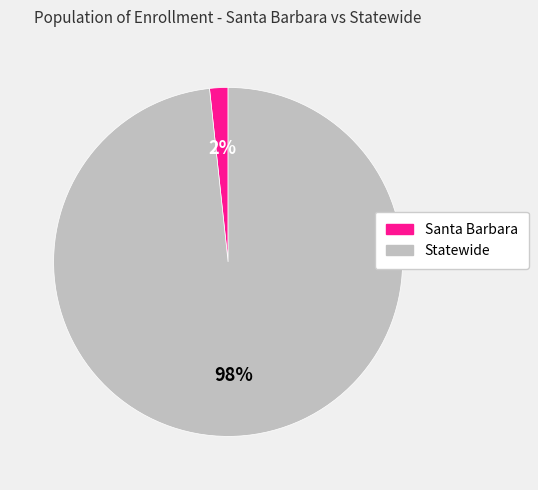

To the nearest percent, what is the combined percentage of Santa Barbara and Statewide?

100%